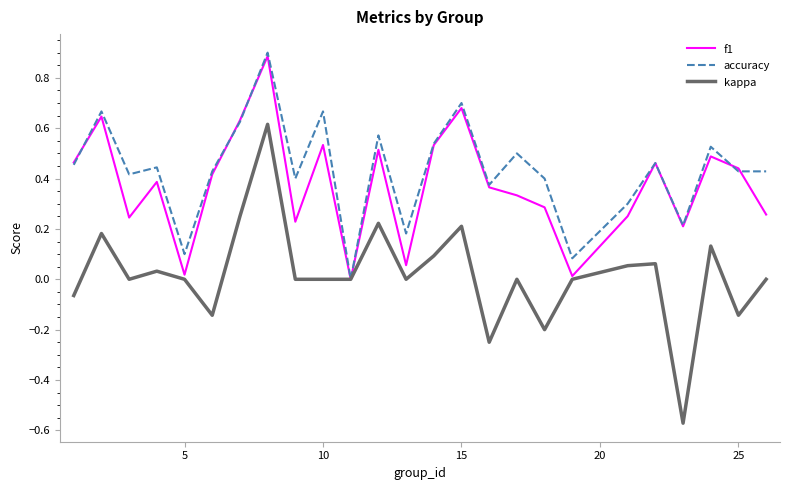

Which series has the widest spread of values?

kappa